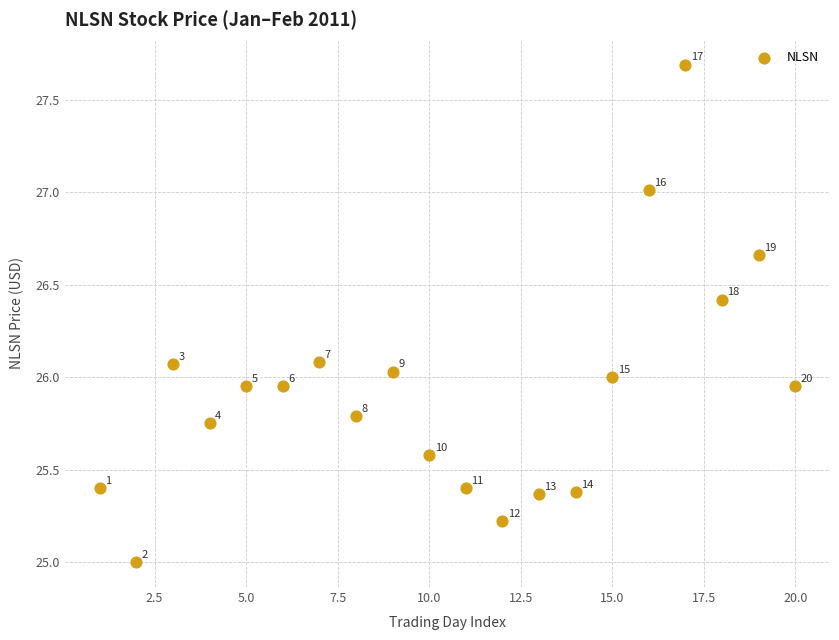

What is the range of Y values (max minus min)?

2.7